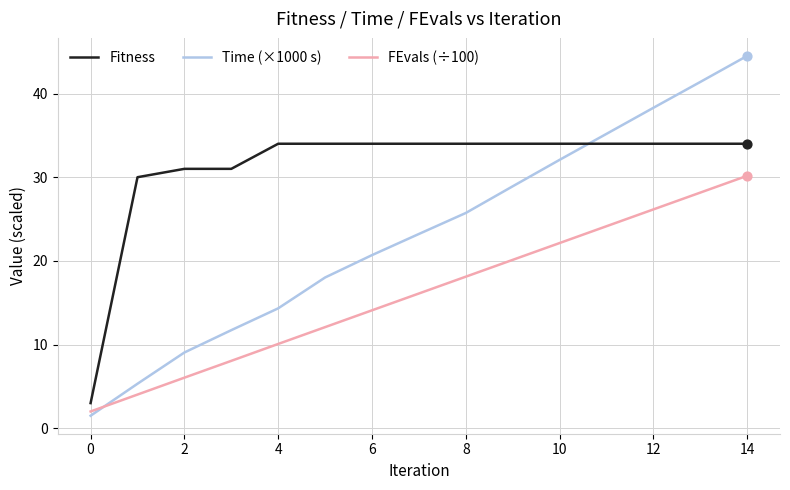

Which series has the largest total across all categories?

Fitness